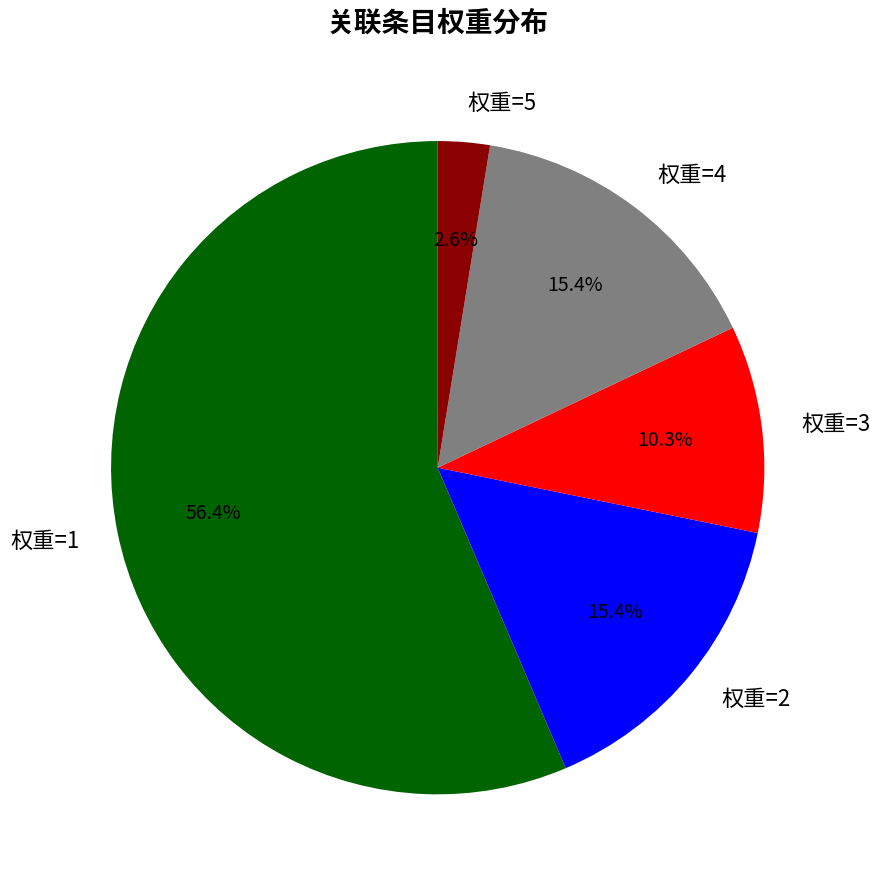

To the nearest percent, what is the difference between the largest and smallest slice percentages?

54%